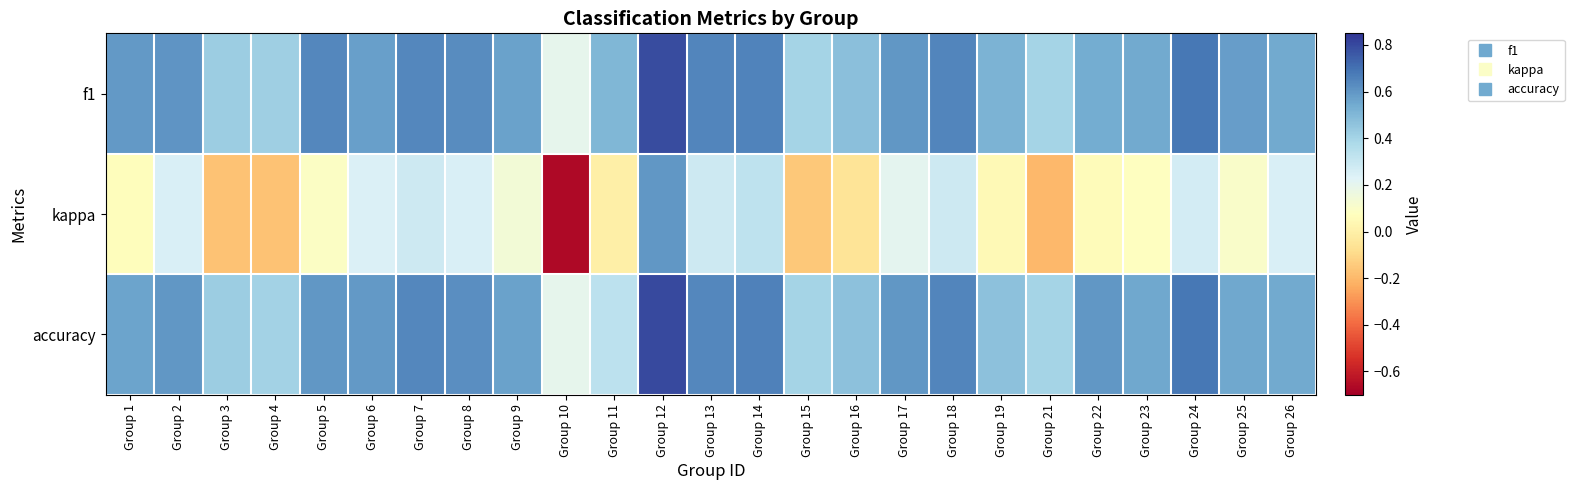

Reading left to right, transcribe all the data shown in this chart.

f1: Group 1=0.6	Group 2=0.6	Group 3=0.4	Group 4=0.4	Group 5=0.6	Group 6=0.6	Group 7=0.6	Group 8=0.6	Group 9=0.6	Group 10=0.2	Group 11=0.5	Group 12=0.8	Group 13=0.6	Group 14=0.7	Group 15=0.4	Group 16=0.5	Group 17=0.6	Group 18=0.6	Group 19=0.5	Group 21=0.4	Group 22=0.5	Group 23=0.5	Group 24=0.7	Group 25=0.6	Group 26=0.5
kappa: Group 1=0.1	Group 2=0.2	Group 3=-0.2	Group 4=-0.2	Group 5=0.1	Group 6=0.2	Group 7=0.3	Group 8=0.2	Group 9=0.1	Group 10=-0.7	Group 11=0.0	Group 12=0.6	Group 13=0.3	Group 14=0.3	Group 15=-0.2	Group 16=-0.1	Group 17=0.2	Group 18=0.3	Group 19=0.0	Group 21=-0.2	Group 22=0.1	Group 23=0.1	Group 24=0.3	Group 25=0.1	Group 26=0.2
accuracy: Group 1=0.6	Group 2=0.6	Group 3=0.4	Group 4=0.4	Group 5=0.6	Group 6=0.6	Group 7=0.6	Group 8=0.6	Group 9=0.6	Group 10=0.2	Group 11=0.3	Group 12=0.8	Group 13=0.6	Group 14=0.7	Group 15=0.4	Group 16=0.5	Group 17=0.6	Group 18=0.7	Group 19=0.5	Group 21=0.4	Group 22=0.6	Group 23=0.5	Group 24=0.7	Group 25=0.6	Group 26=0.5